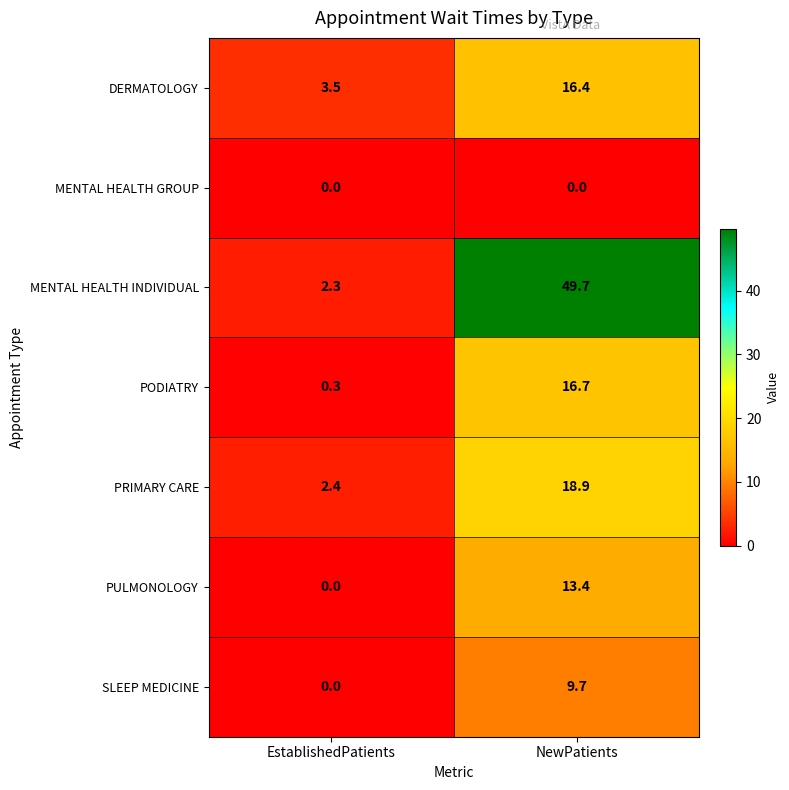

List the labels in order of PULMONOLOGY value, smallest first.

EstablishedPatients, NewPatients